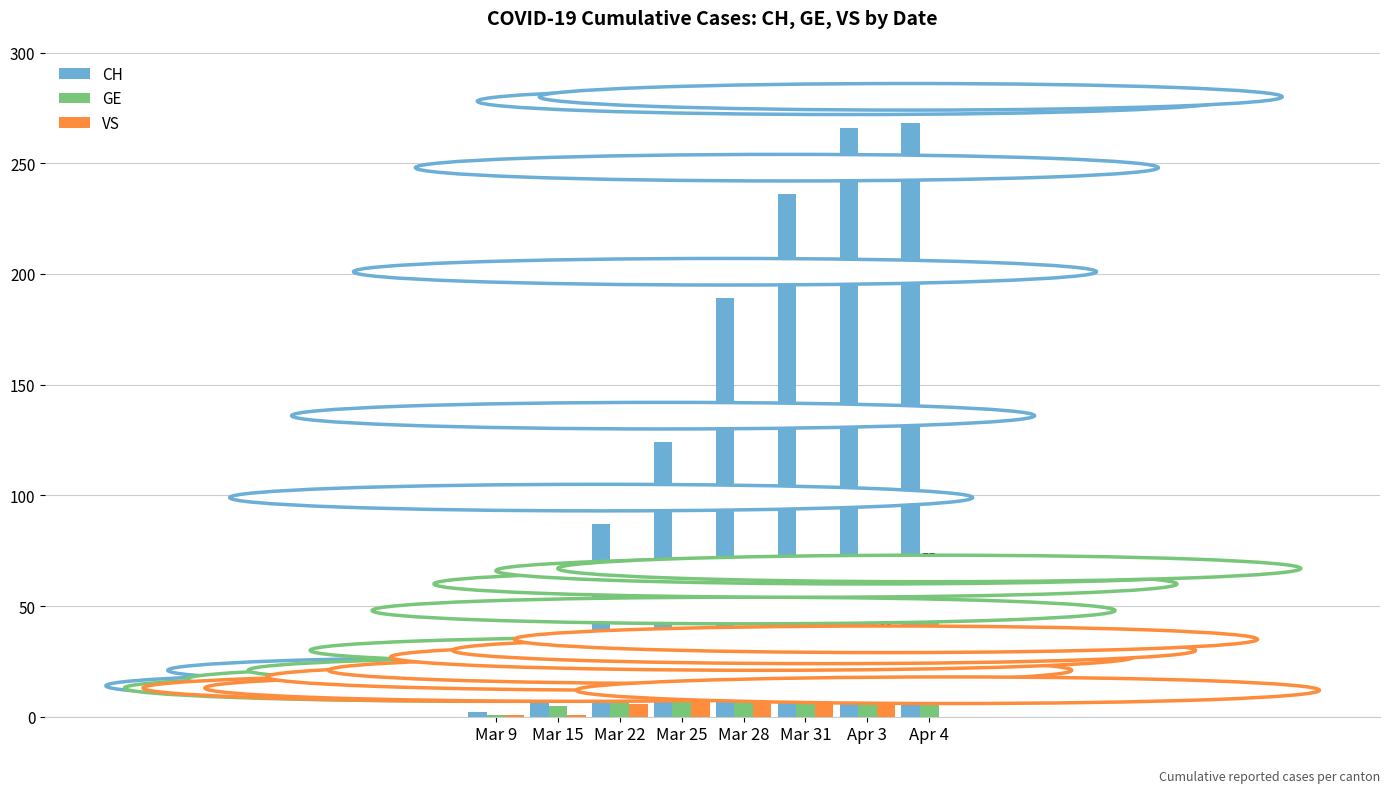

At which label does VS reach its peak?

Apr 3